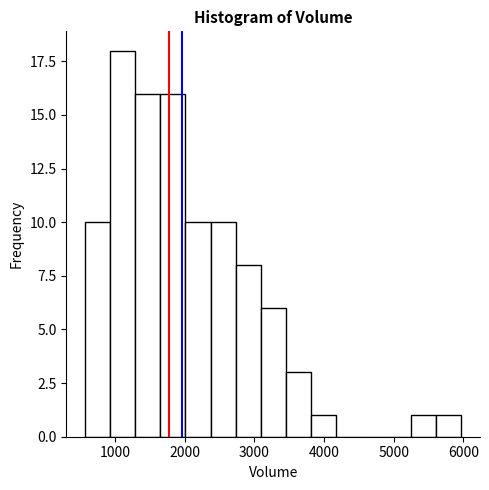

Around what value on the x-axis is the tallest bar? Give the approximate position of its centre, as read against the axis.

1100